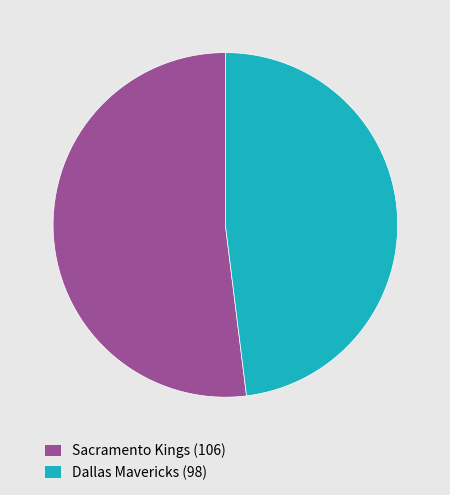

Combined, do Sacramento Kings (106) and Dallas Mavericks (98) account for over 50%?

Yes